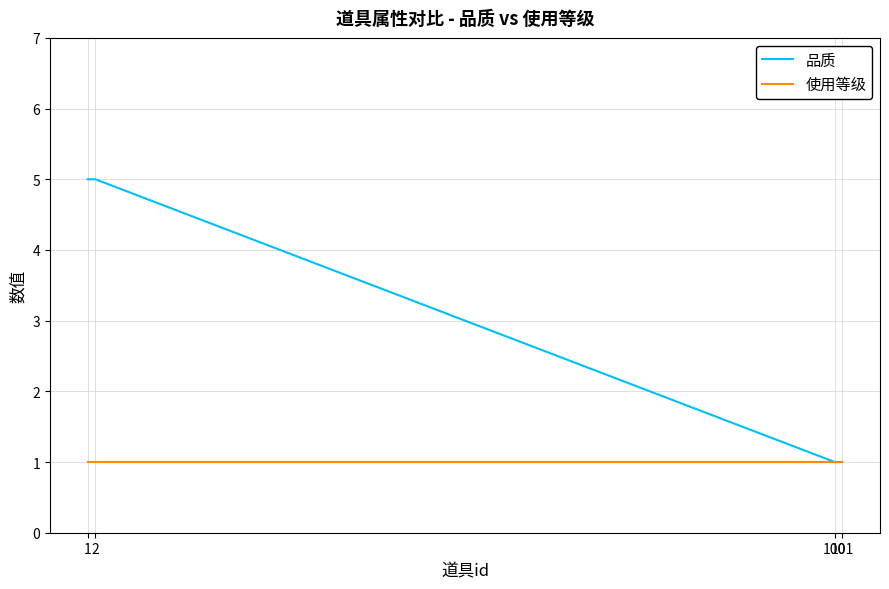

How many lines are shown in the chart?

2